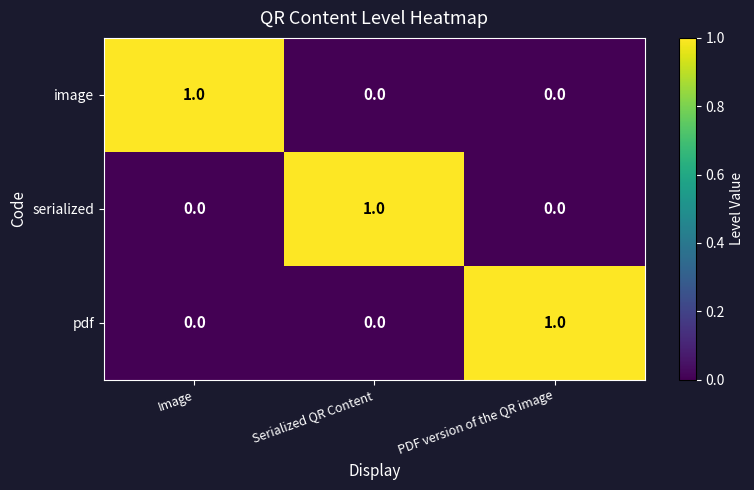

At how many categories does at least one series exceed 0?

3